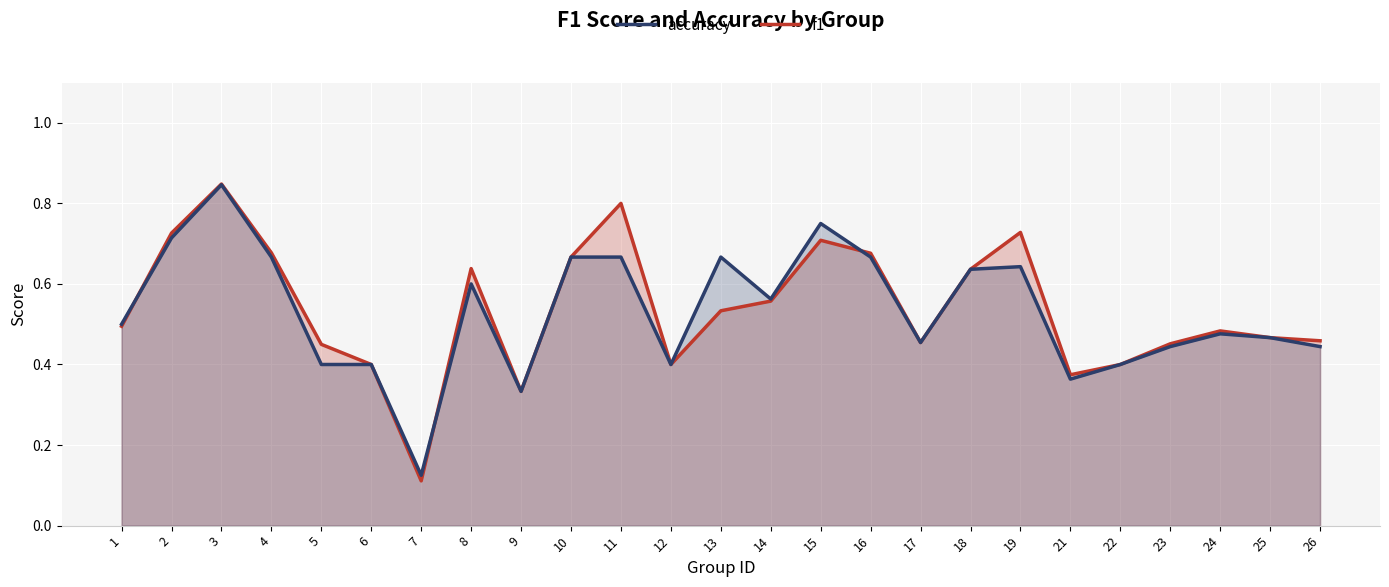

The value of accuracy at 23 is 0.8. True or false?

False